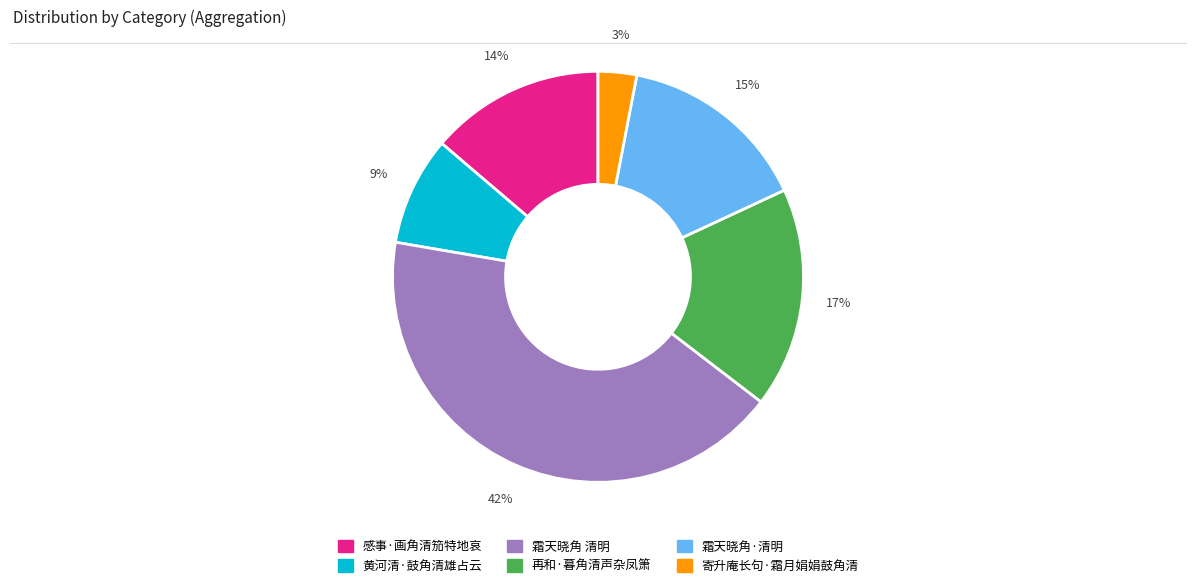

Rank the categories by value from lowest to highest.

寄升庵长句·霜月娟娟鼓角清, 黄河清·鼓角清雄占云, 感事·画角清笳特地哀, 霜天晓角·清明, 再和·暮角清声杂凤箫, 霜天晓角 清明